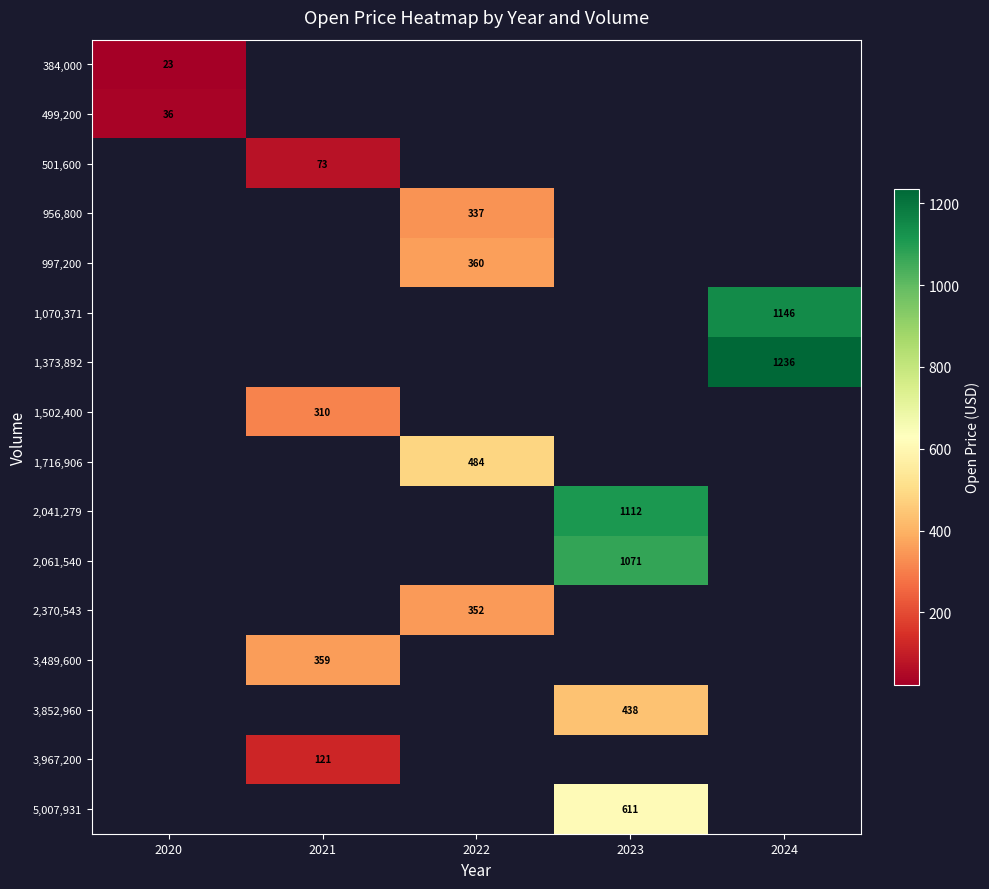

Read the 1,070,371 value at 2024.

1145.7